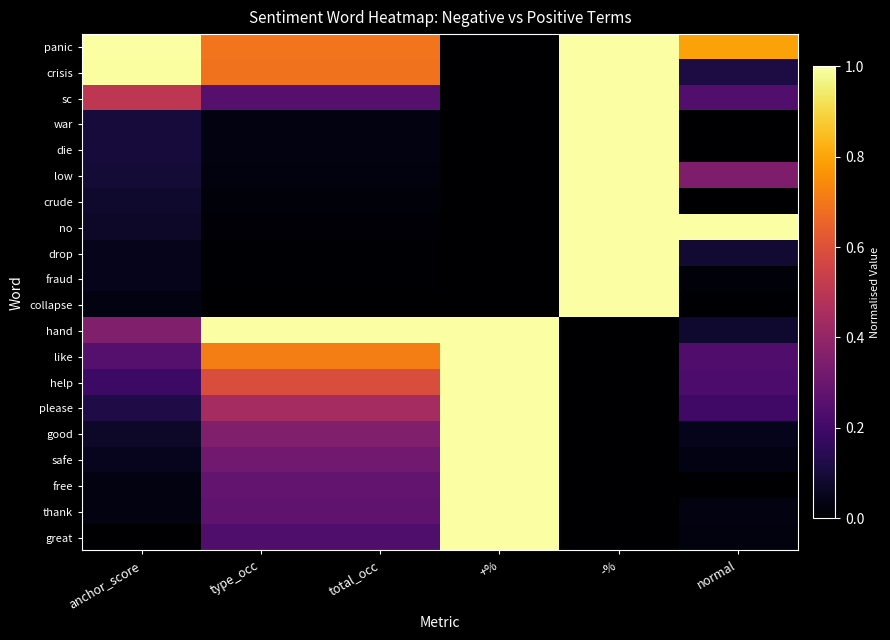

Between type_occ and normal, which series saw the biggest shift?

no